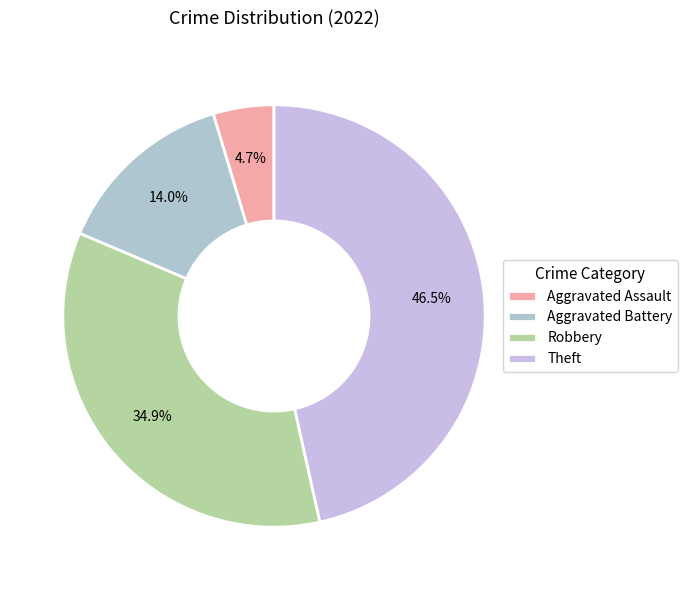

Is it true that Robbery is 35% of the pie?

True